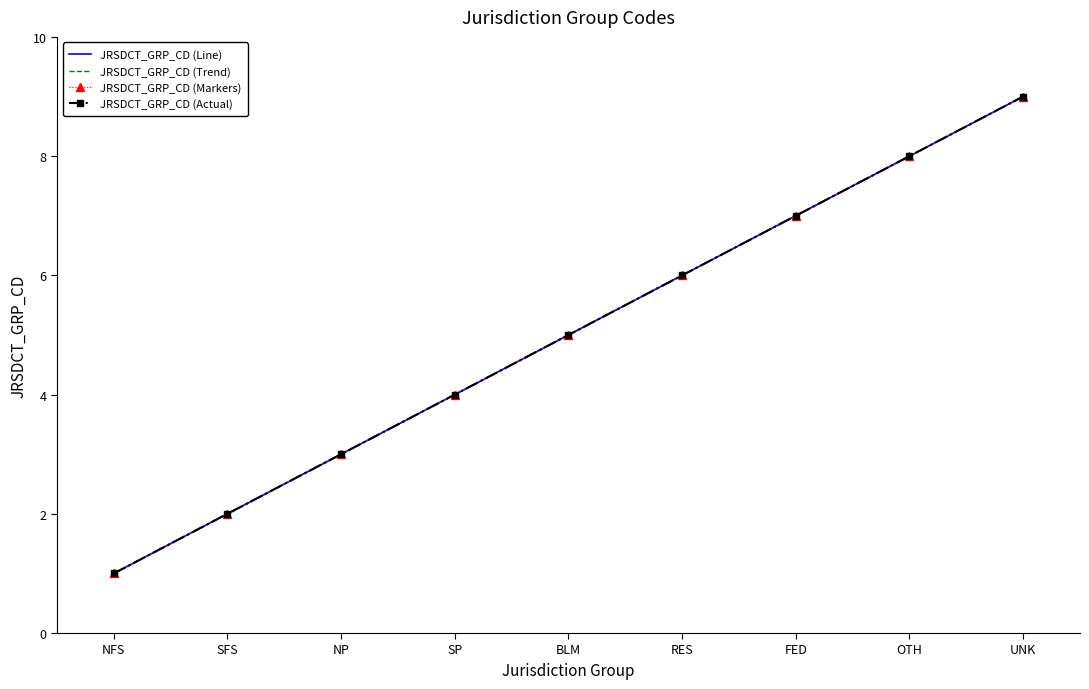

How many values in the JRSDCT_GRP_CD (Line) series are below 5?

4